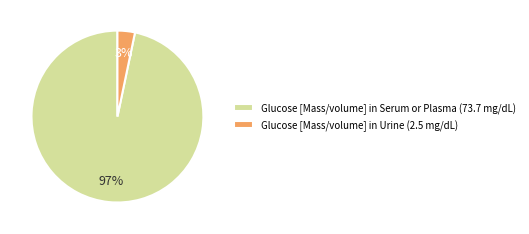

To the nearest percent, what portion does Glucose [Mass/volume] in Serum or Plasma (73.7 mg/dL) represent?

97%